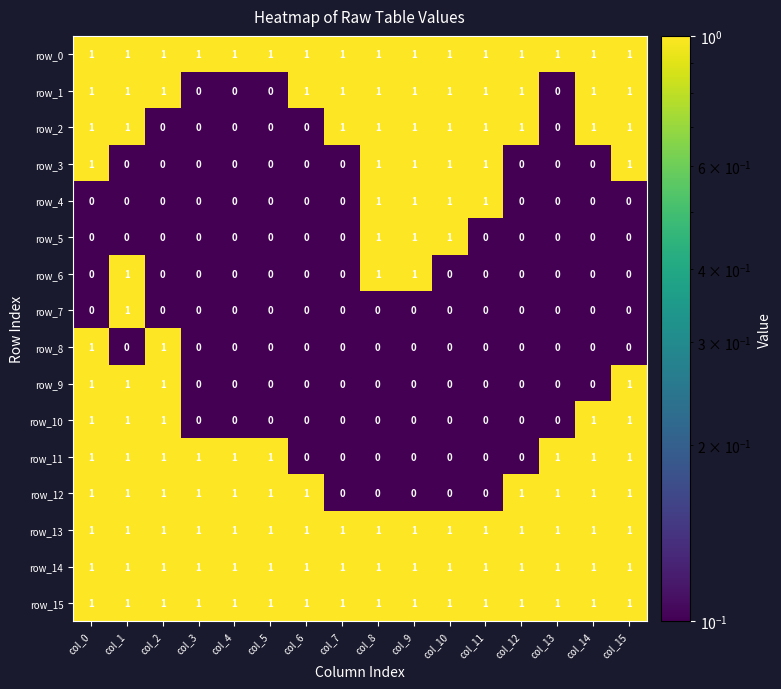

The value of row_12 at col_4 is 0. True or false?

False